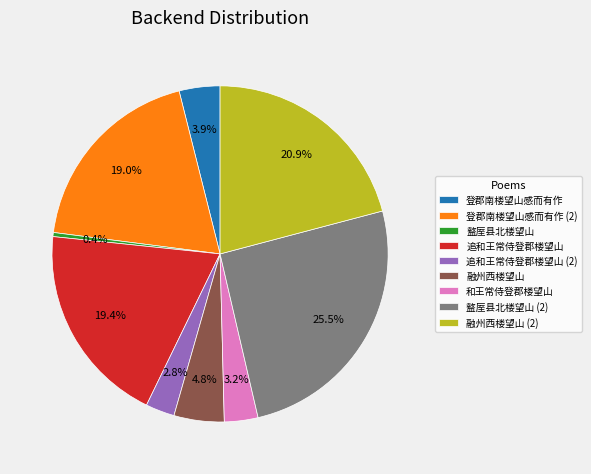

Does 登郡南楼望山感而有作 represent more than half of the total?

No